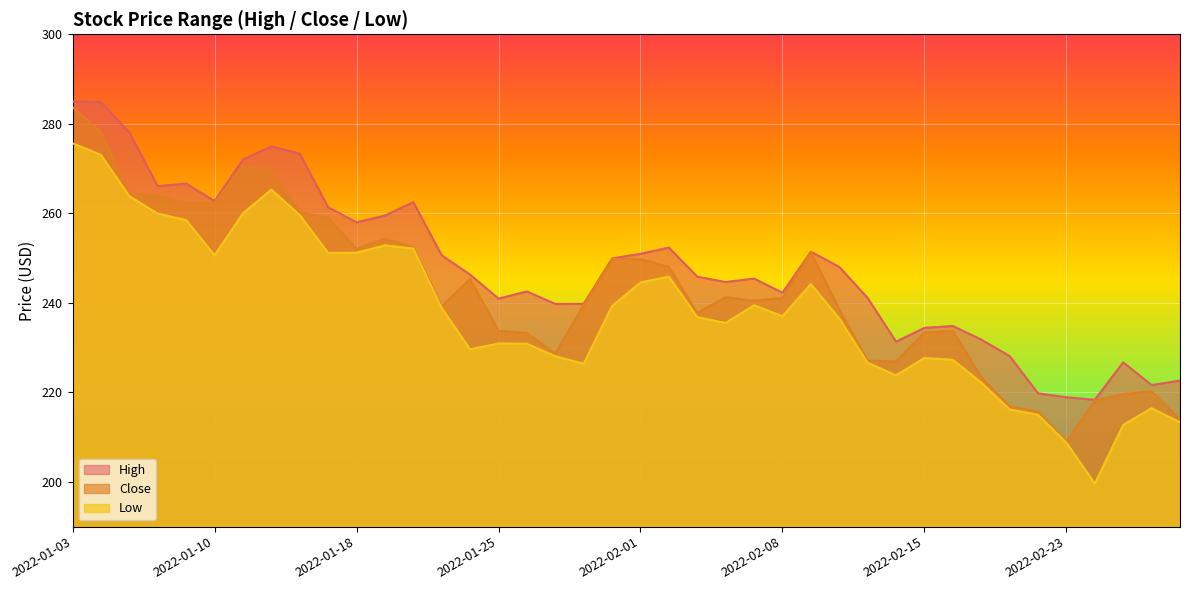

Which category has the highest value across all series?

2022-01-03